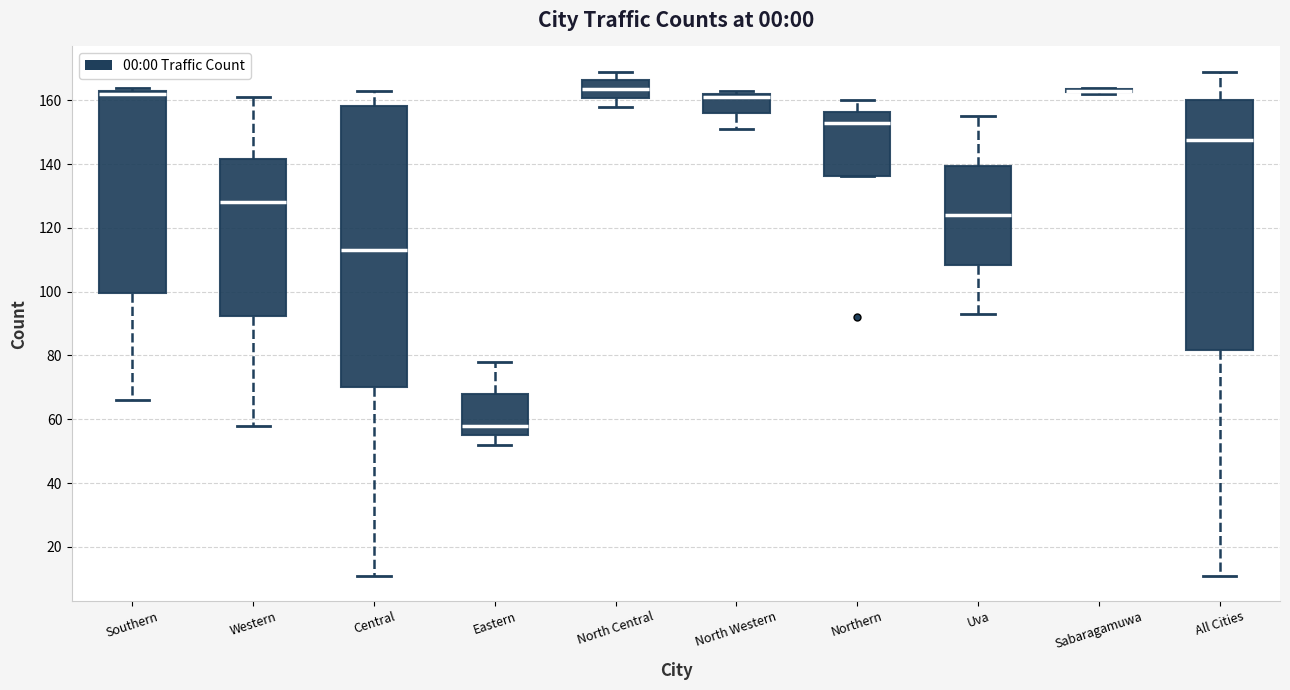

Reading left to right, transcribe this box plot: for each box, give where its median line is, the range the box spans, and where its two whiskers end, as read against the y-axis. The values are not printed on the chart, so give them approximately, as read against the axis.

Southern: median 162, box 100 to 164, whiskers 66 to 164 (just above the box's upper edge)
Western: median 128, box 92 to 142, whiskers 58 to 162
Central: median 114, box 70 to 158, whiskers 12 to 164
Eastern: median 58, box 56 to 68, whiskers 52 to 78
North Central: median 164, box 160 to 166, whiskers 158 to 170
North Western: median 162 (just below the box's upper edge), box 156 to 162, whiskers 152 to 164
Northern: median 154, box 136 to 156, whiskers 136 to 160
Uva: median 124, box 108 to 140, whiskers 94 to 156
Sabaragamuwa: box collapsed to a line at 164, whiskers 162 to 164
All Cities: median 148, box 82 to 160, whiskers 12 to 170